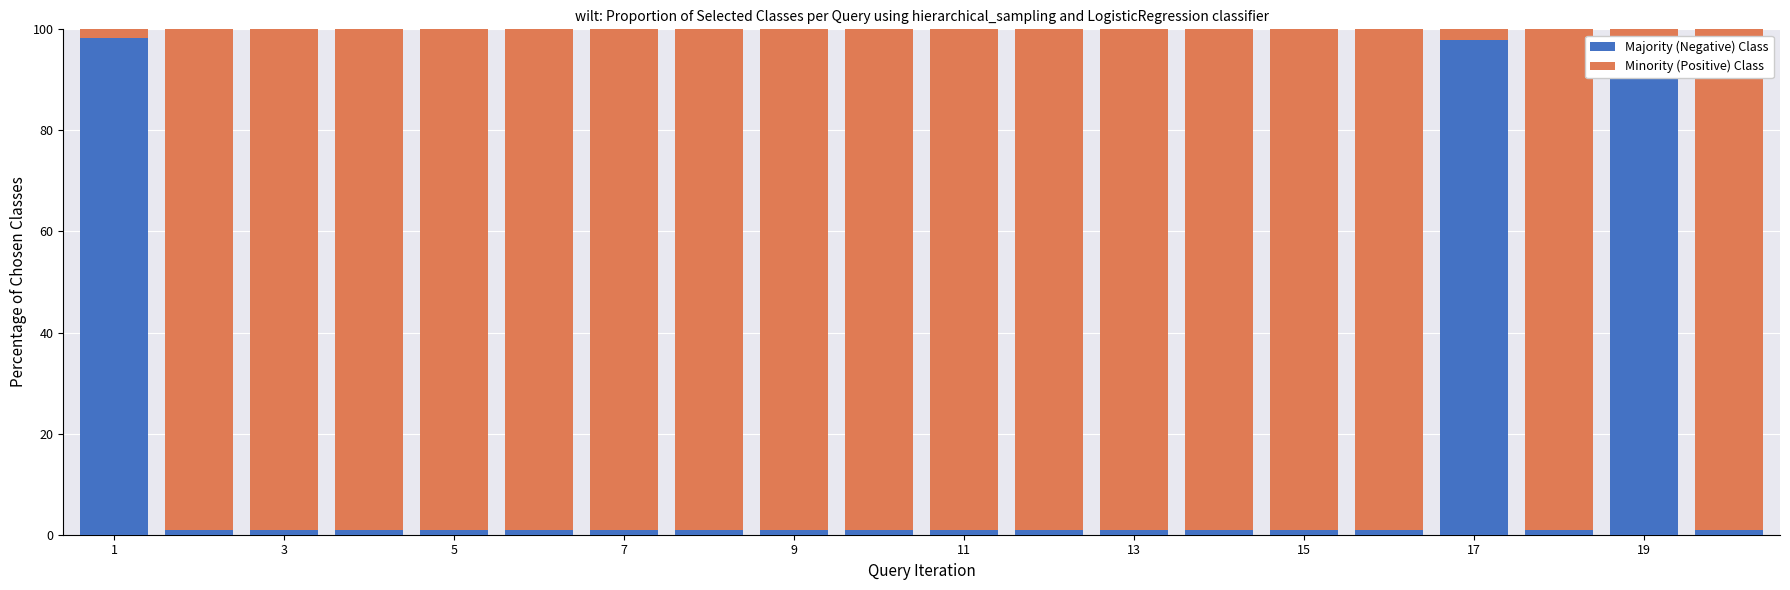

What is the highest value of the Majority (Negative) Class series?

98.4